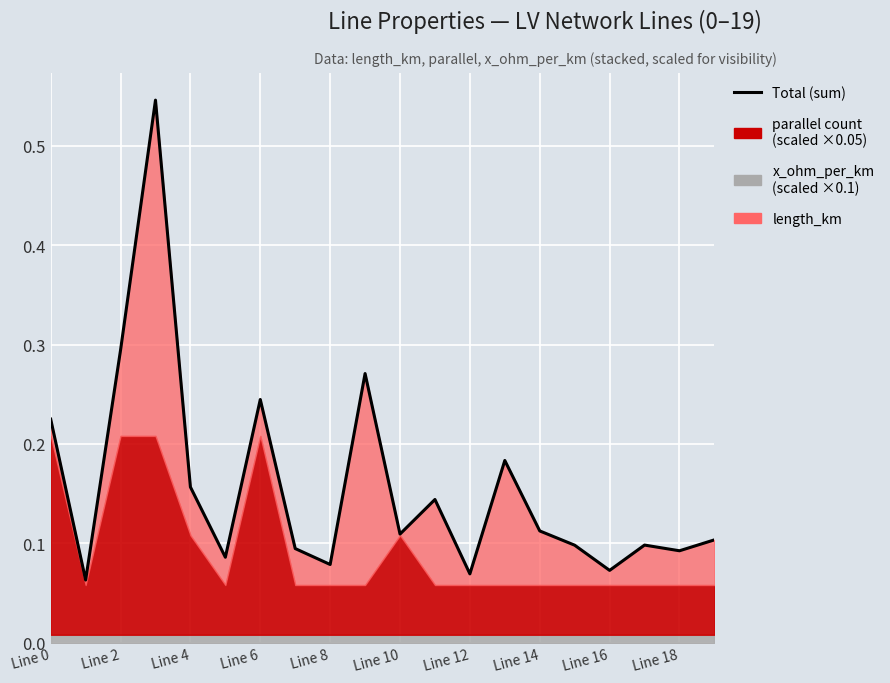

The value at Line 8 is 0.0. True or false?

False